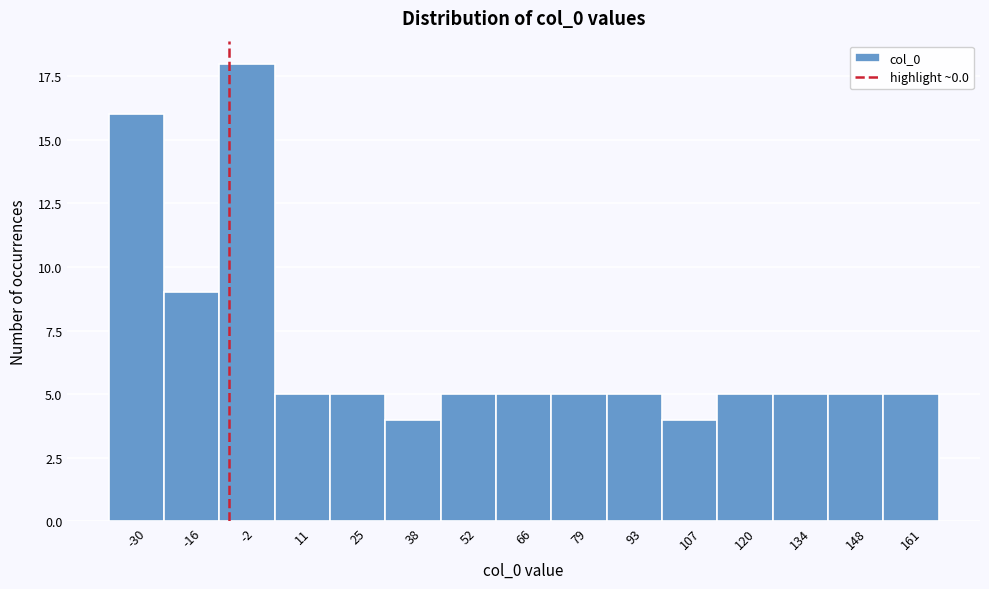

Reading left to right, extract all data points from this chart.

-30=16	-16=9	-2=18	11=5	25=5	38=4	52=5	66=5	79=5	93=5	107=4	120=5	134=5	148=5	161=5